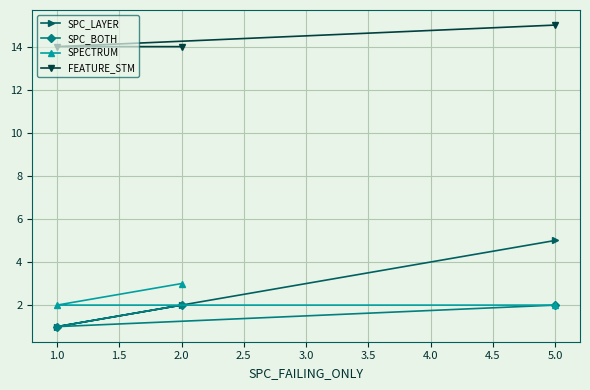

The SPECTRUM series shows 3 at 1.0. True or false?

False